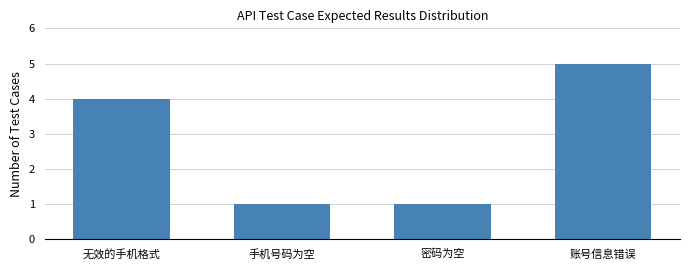

Approximately how many times larger is the value at 账号信息错误 compared to 手机号码为空?

5.0